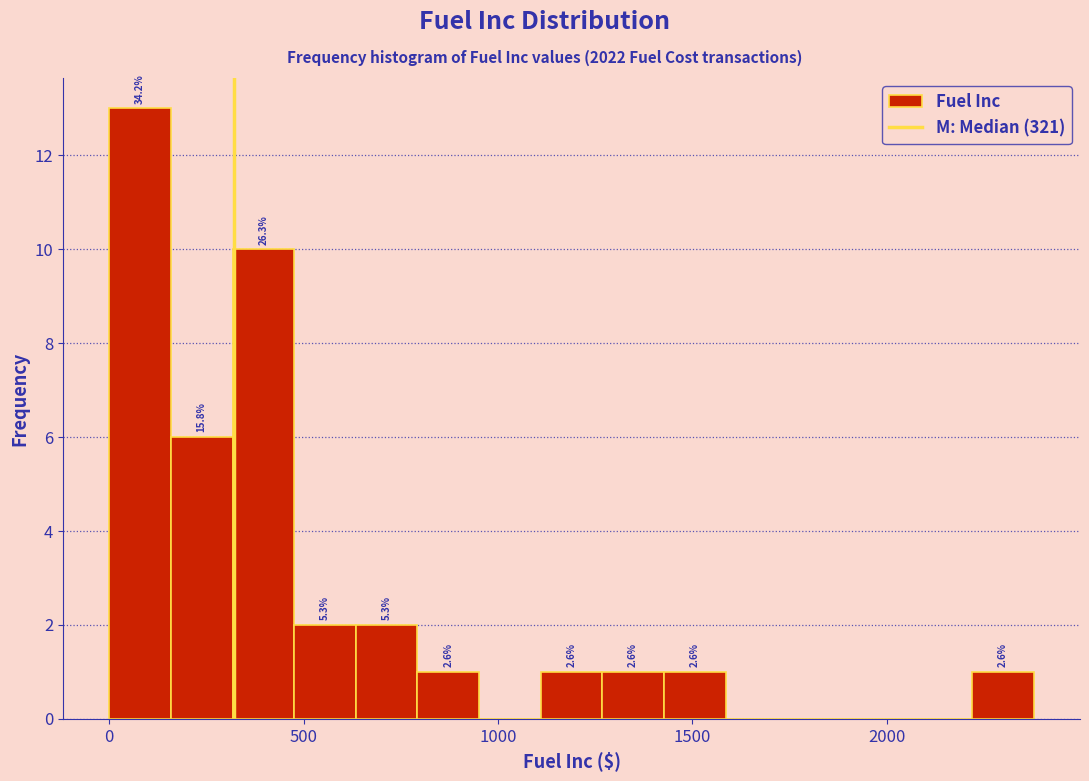

Around what value on the x-axis is the tallest bar? Give the approximate position of its centre, as read against the axis.

100